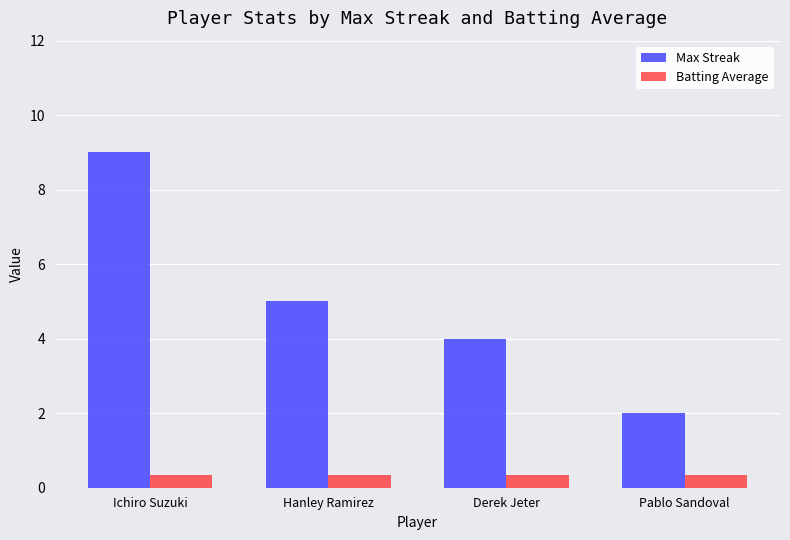

What is the difference between the highest and lowest values at Derek Jeter?

3.7